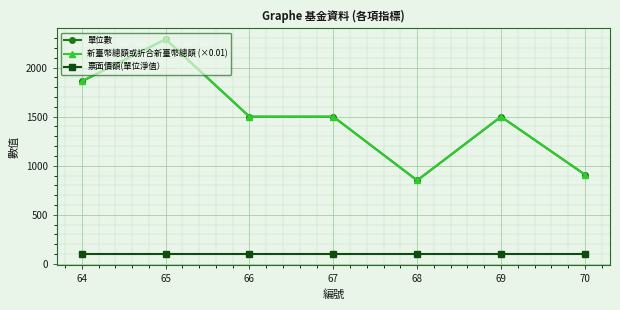

The value of 單位數 at 64 is 1860. True or false?

True